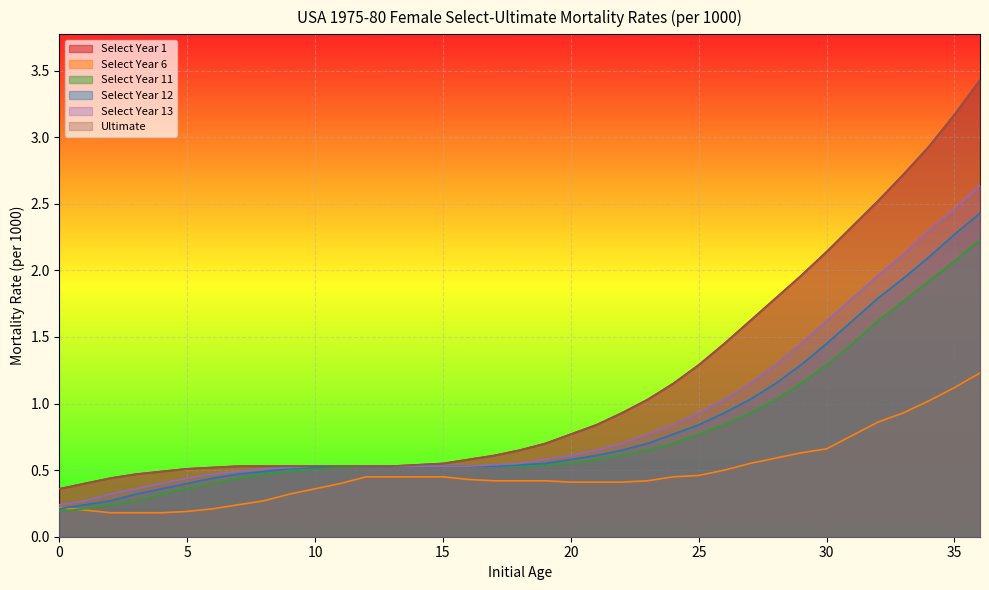

What is the total value across all series at 33?

12.2